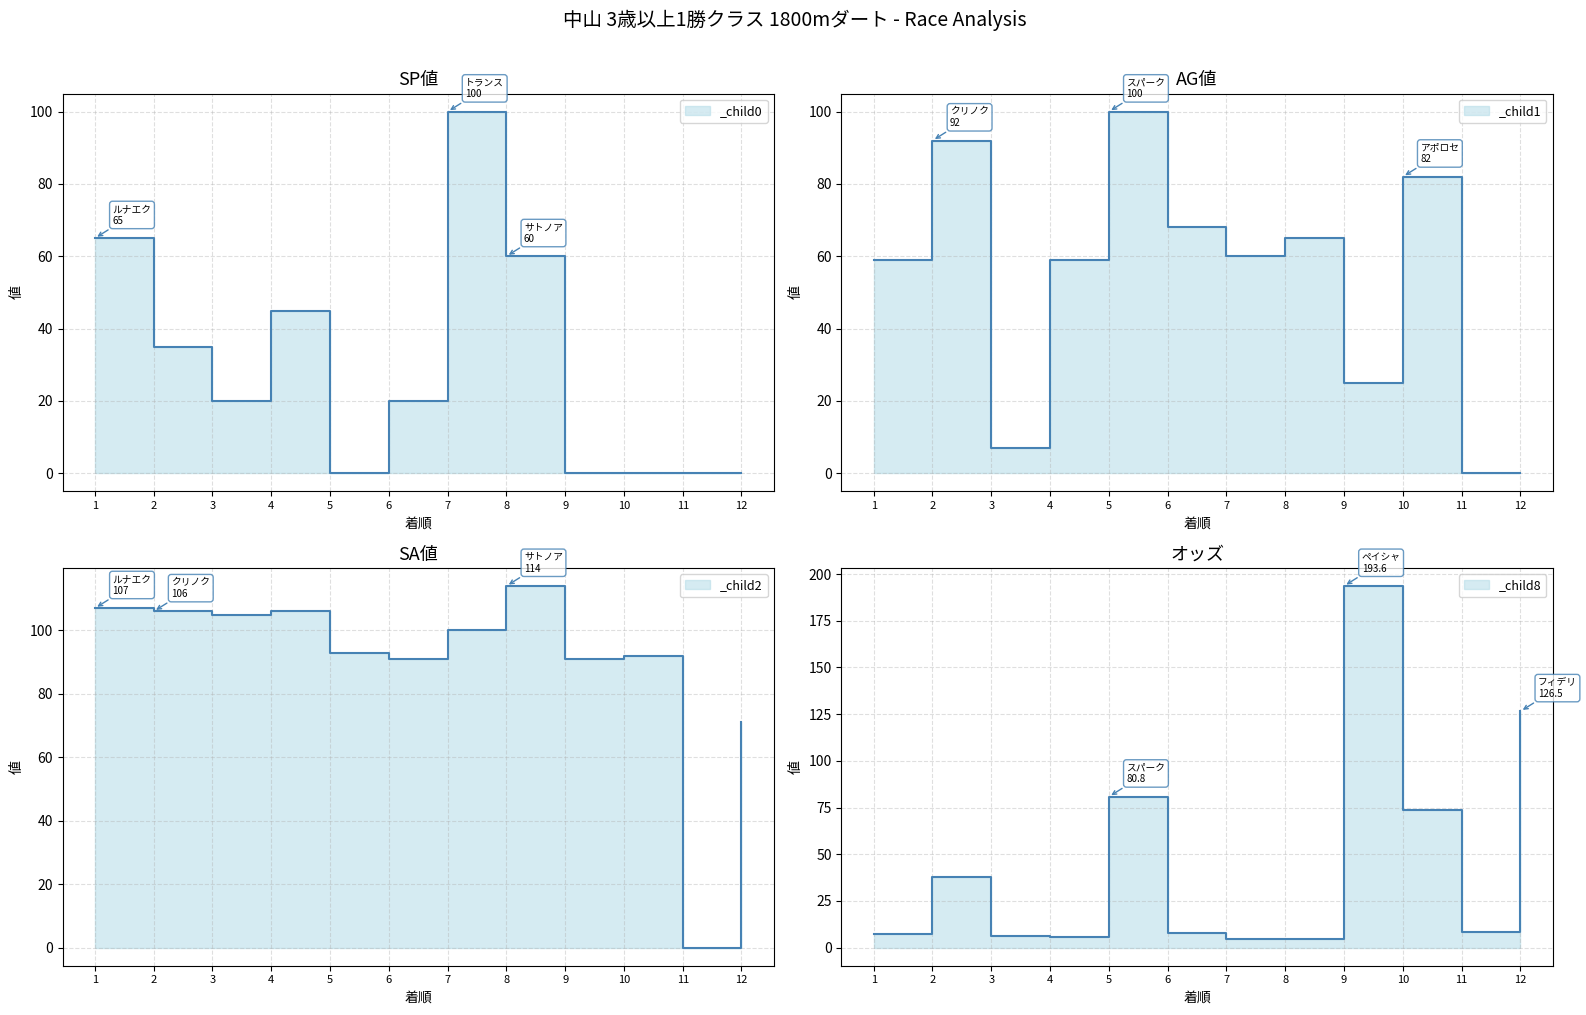

Where do SA値 and オッズ first cross each other?

8 and 9